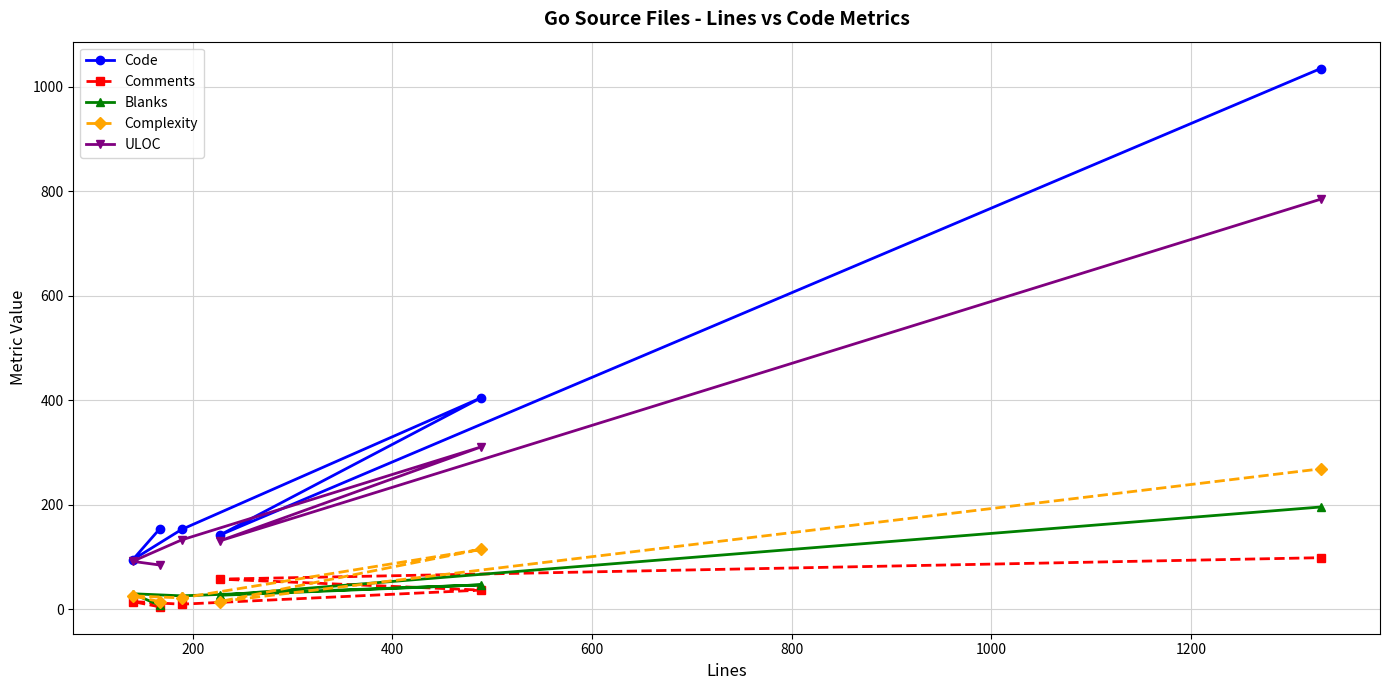

Which series has the largest total across all categories?

Code